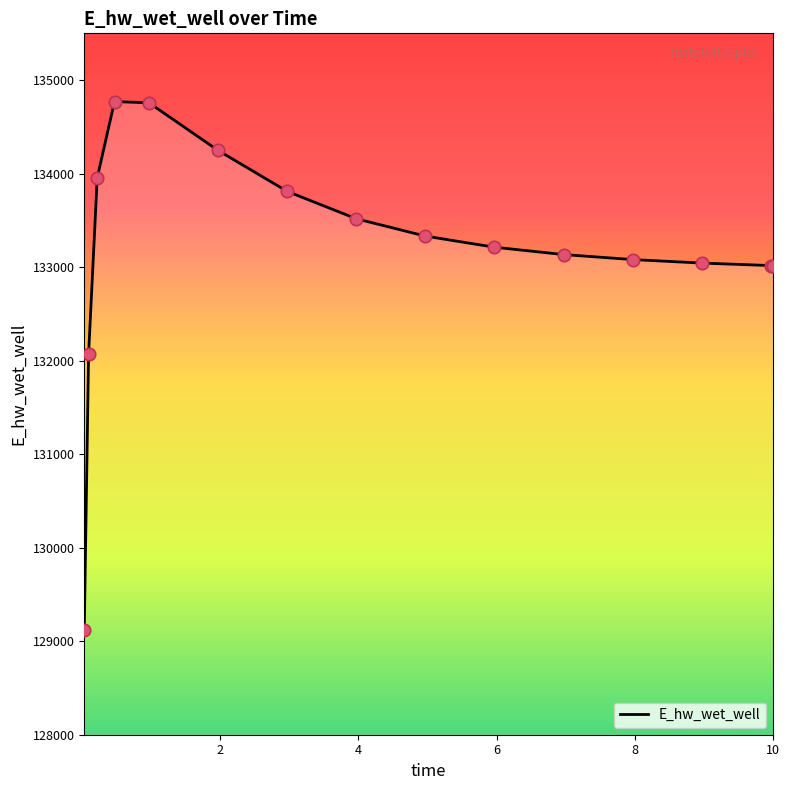

What is the difference between the maximum and minimum values?

5647.1